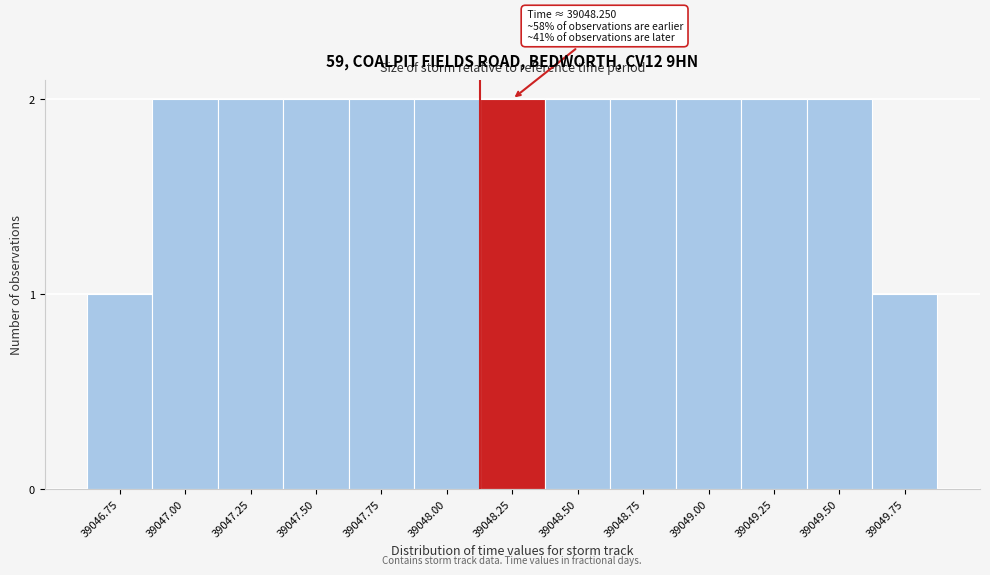

Reading right to left, what are all the values shown in this chart?

39049.75=1	39049.50=2	39049.25=2	39049.00=2	39048.75=2	39048.50=2	39048.25=2	39048.00=2	39047.75=2	39047.50=2	39047.25=2	39047.00=2	39046.75=1